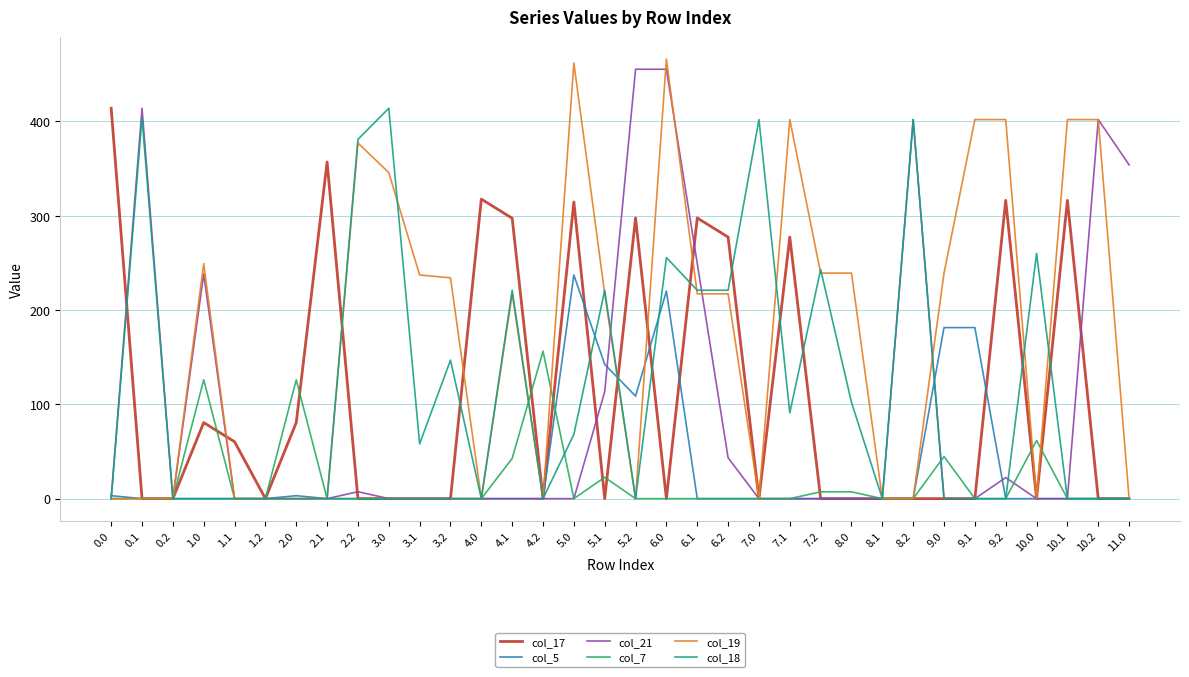

What is the spread (max minus min) of values at 1.0?

249.2